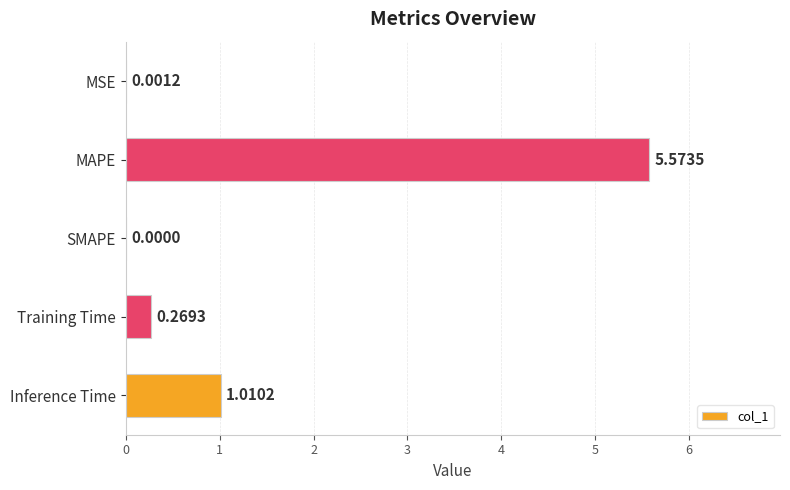

What is the change in value from SMAPE to Training Time?

+0.3